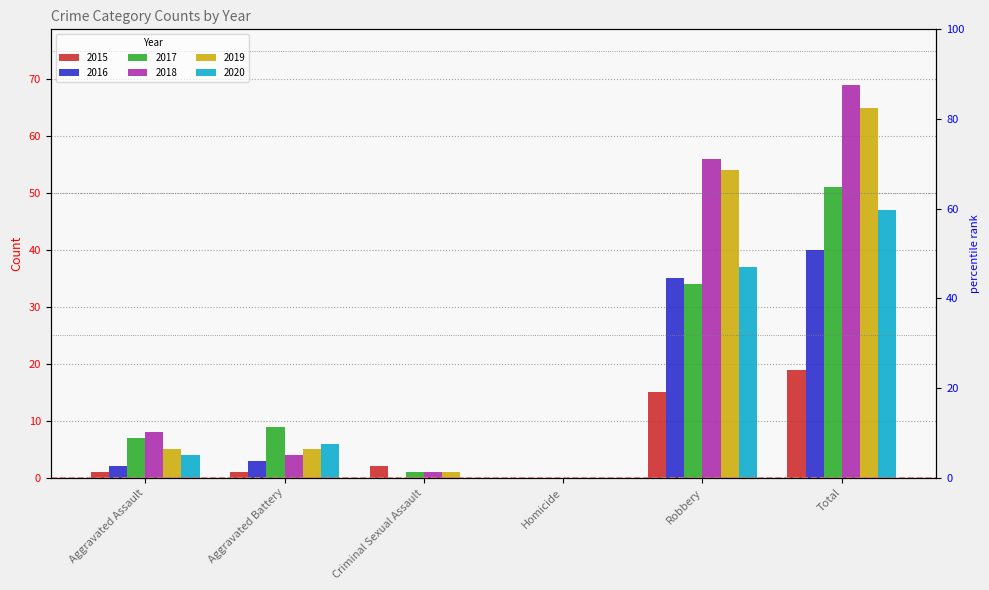

The value of 2018 at Aggravated Battery is 6. True or false?

False